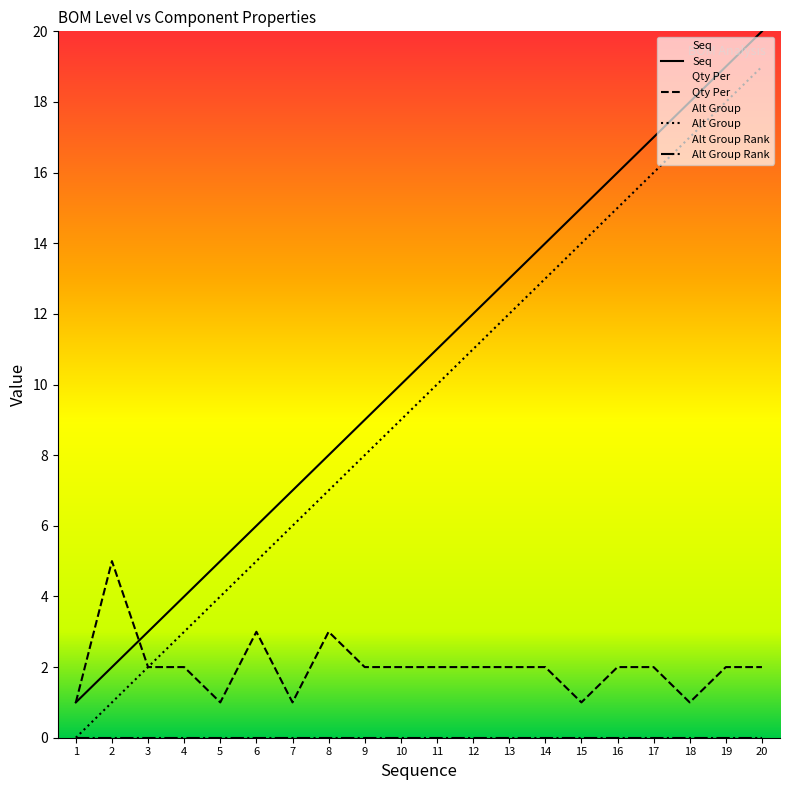

What is the difference between the maximum and second lowest values in the Seq series?

18